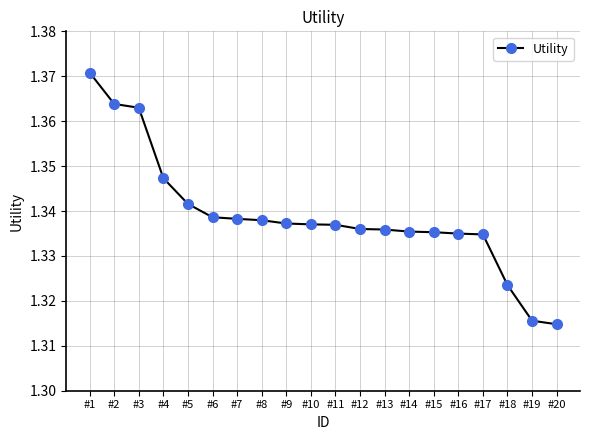

Is it true that the value at #20 is 2.2?

False